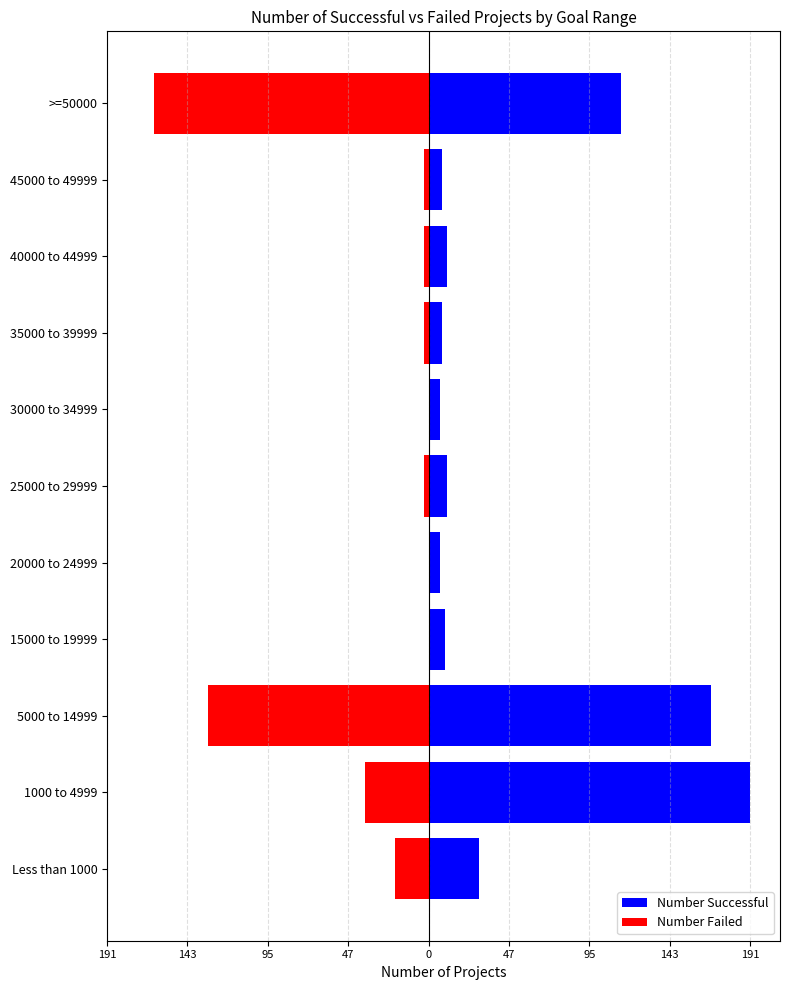

What is the difference between the highest and lowest values at 15000 to 19999?

10